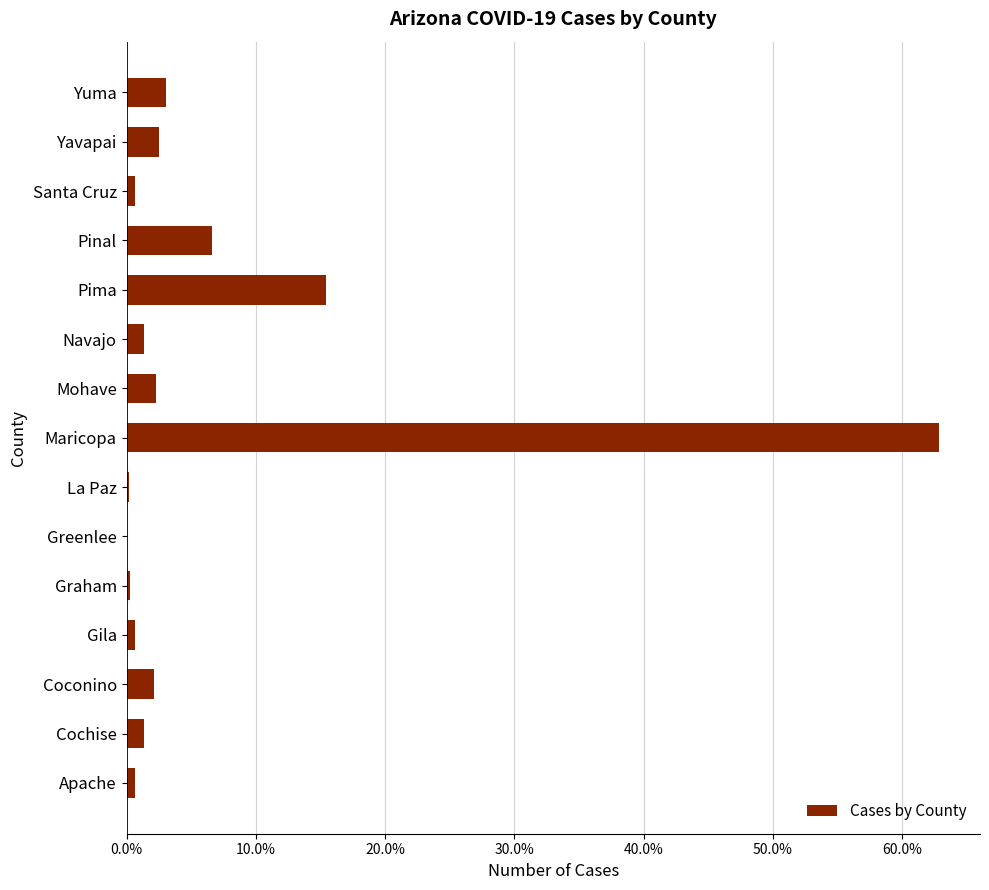

Where is the data nearest to the value 31?

Pima